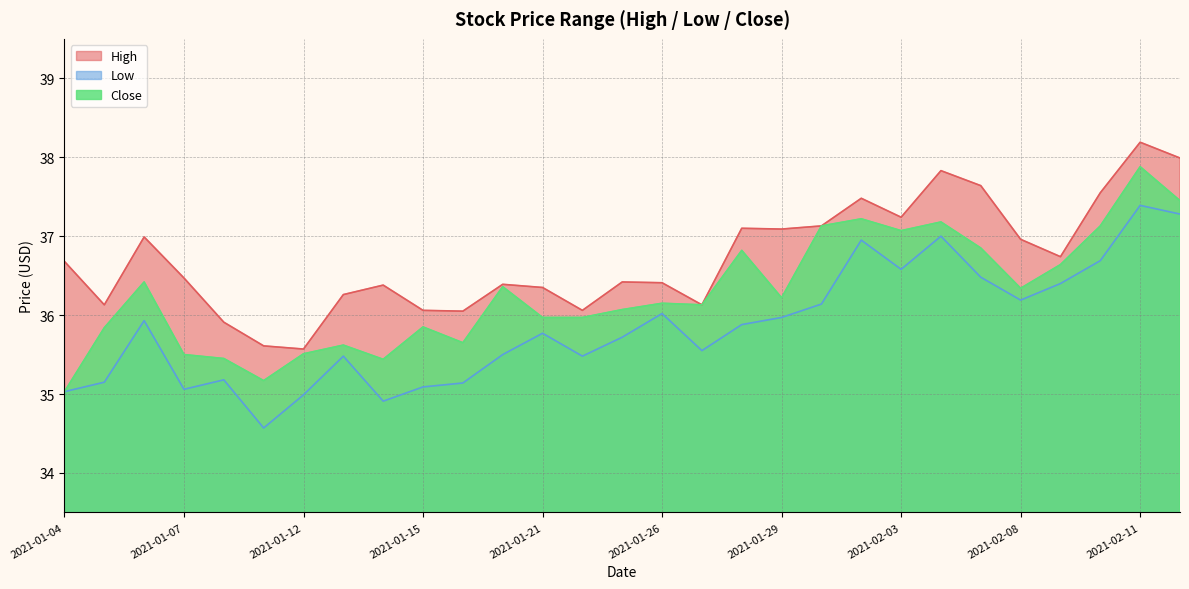

Reading left to right, transcribe all the data shown in this chart.

High: 2021-01-04=36.7	2021-01-05=36.1	2021-01-06=37.0	2021-01-07=36.5	2021-01-08=35.9	2021-01-11=35.6	2021-01-12=35.6	2021-01-13=36.3	2021-01-14=36.4	2021-01-15=36.1	2021-01-19=36.0	2021-01-20=36.4	2021-01-21=36.3	2021-01-22=36.1	2021-01-25=36.4	2021-01-26=36.4	2021-01-27=36.1	2021-01-28=37.1	2021-01-29=37.1	2021-02-01=37.1	2021-02-02=37.5	2021-02-03=37.2	2021-02-04=37.8	2021-02-05=37.6	2021-02-08=37.0	2021-02-09=36.7	2021-02-10=37.5	2021-02-11=38.2	2021-02-12=38.0
Low: 2021-01-04=35.0	2021-01-05=35.2	2021-01-06=35.9	2021-01-07=35.1	2021-01-08=35.2	2021-01-11=34.6	2021-01-12=35.0	2021-01-13=35.5	2021-01-14=34.9	2021-01-15=35.1	2021-01-19=35.1	2021-01-20=35.5	2021-01-21=35.8	2021-01-22=35.5	2021-01-25=35.7	2021-01-26=36.0	2021-01-27=35.5	2021-01-28=35.9	2021-01-29=36.0	2021-02-01=36.1	2021-02-02=37.0	2021-02-03=36.6	2021-02-04=37.0	2021-02-05=36.5	2021-02-08=36.2	2021-02-09=36.4	2021-02-10=36.7	2021-02-11=37.4	2021-02-12=37.3
Close: 2021-01-04=35.0	2021-01-05=35.8	2021-01-06=36.4	2021-01-07=35.5	2021-01-08=35.5	2021-01-11=35.2	2021-01-12=35.5	2021-01-13=35.6	2021-01-14=35.4	2021-01-15=35.8	2021-01-19=35.7	2021-01-20=36.4	2021-01-21=36.0	2021-01-22=36.0	2021-01-25=36.1	2021-01-26=36.2	2021-01-27=36.1	2021-01-28=36.8	2021-01-29=36.2	2021-02-01=37.1	2021-02-02=37.2	2021-02-03=37.1	2021-02-04=37.2	2021-02-05=36.8	2021-02-08=36.3	2021-02-09=36.6	2021-02-10=37.1	2021-02-11=37.9	2021-02-12=37.5